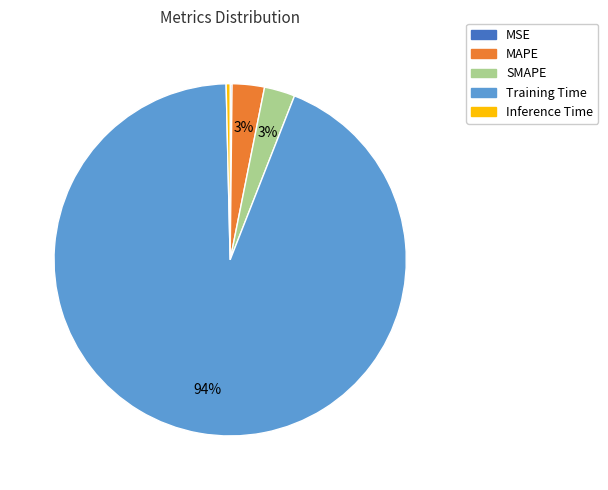

To the nearest percent, what is the average slice percentage?

20%